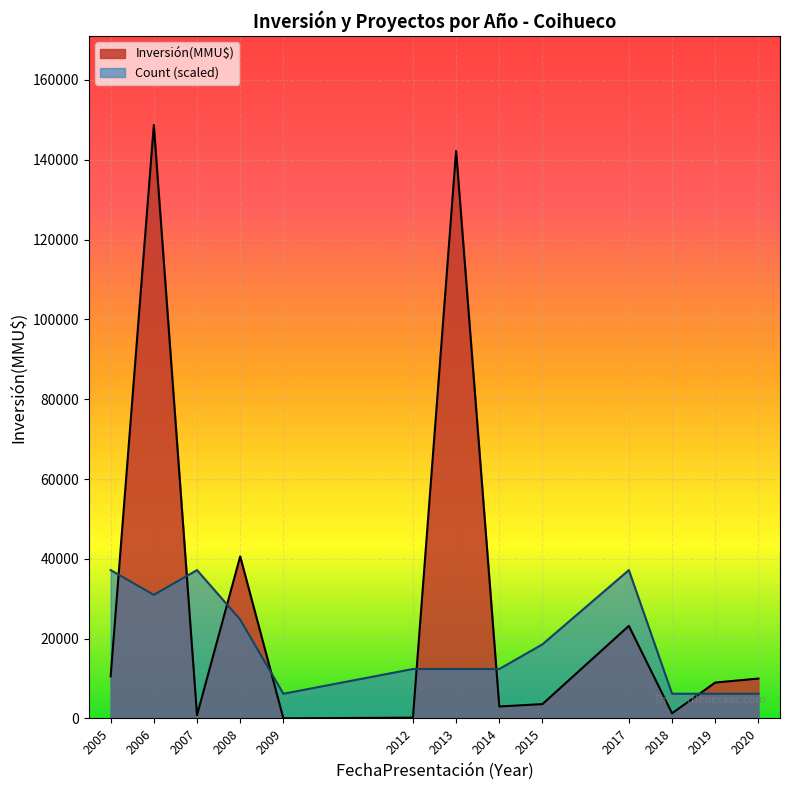

At 2007, list the series in order from largest to smallest.

Count (scaled), Inversión(MMU$)